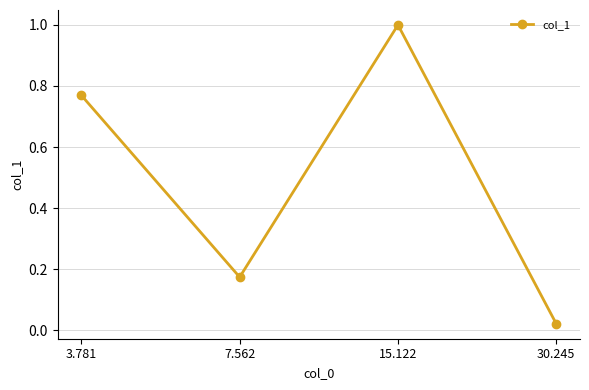

What is the label of the 2nd point from the right?

15.122